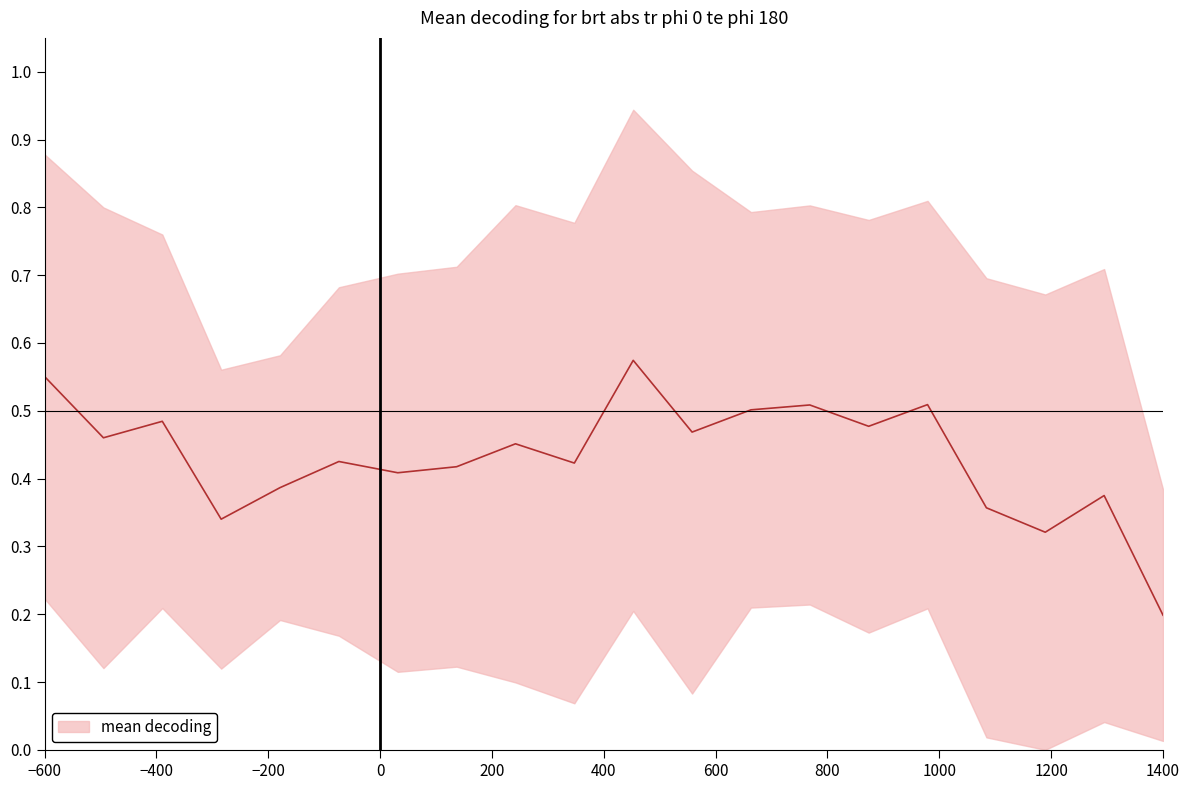

Where is the data nearest to the value 0?

1400